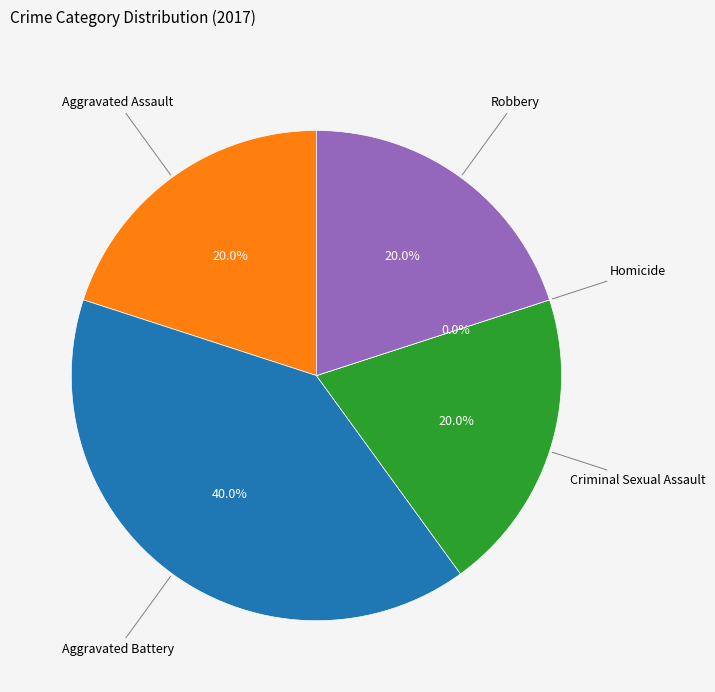

Does any single category account for the majority?

No